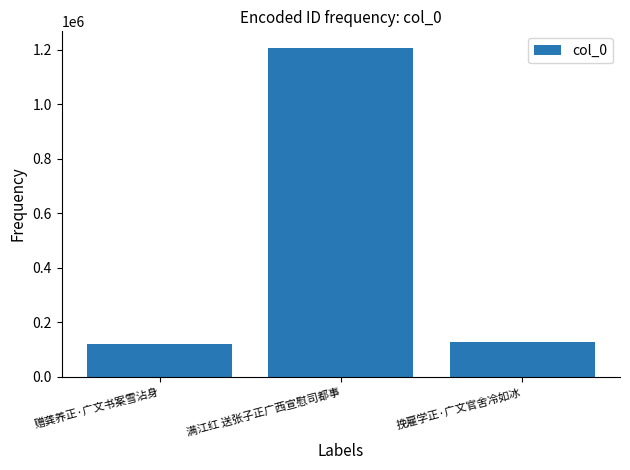

What is the change in value from 赠龚养正·广文书案雪沾身 to 满江红 送张子正广西宣慰司都事?

+1086217